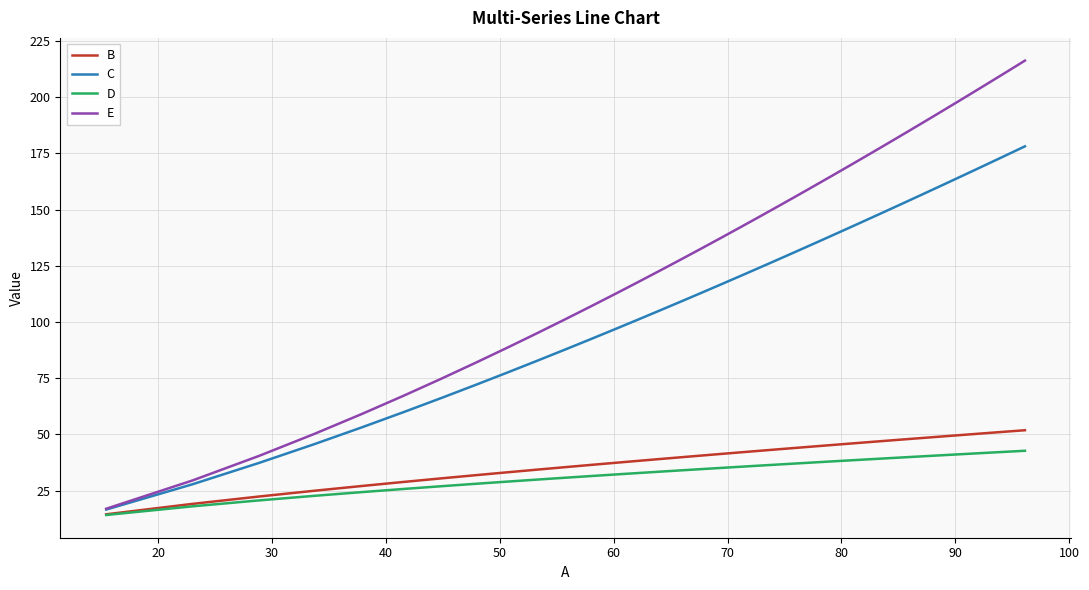

What is the smallest value displayed?

14.1